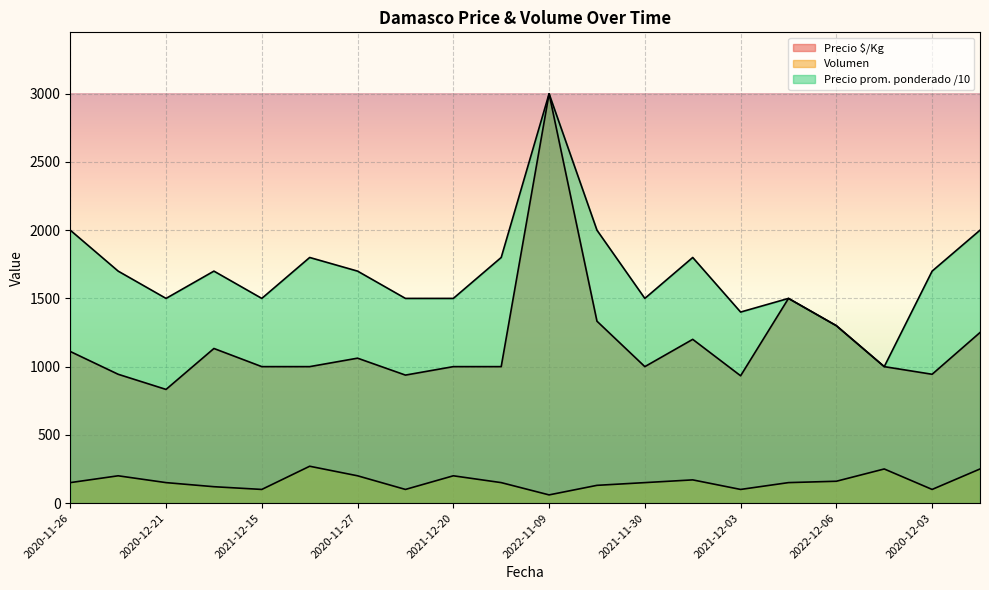

True or false: Precio promedio ponderado and Precio $/Kg cross at least once.

False